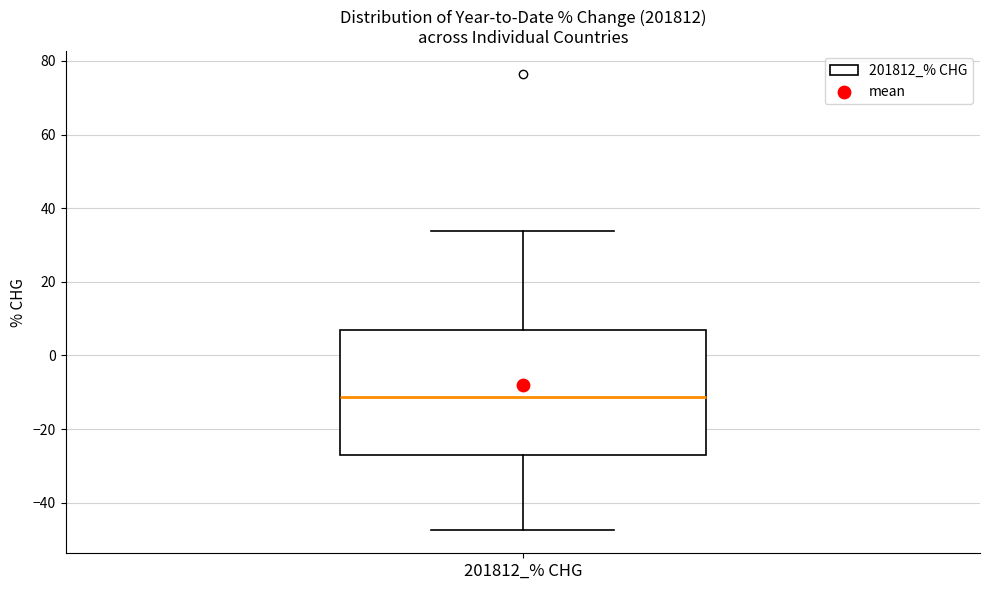

Where does the lower whisker of the box for 201812_% CHG end on the y-axis? The values are not printed on the chart, so give them approximately, as read against the axis.

-48